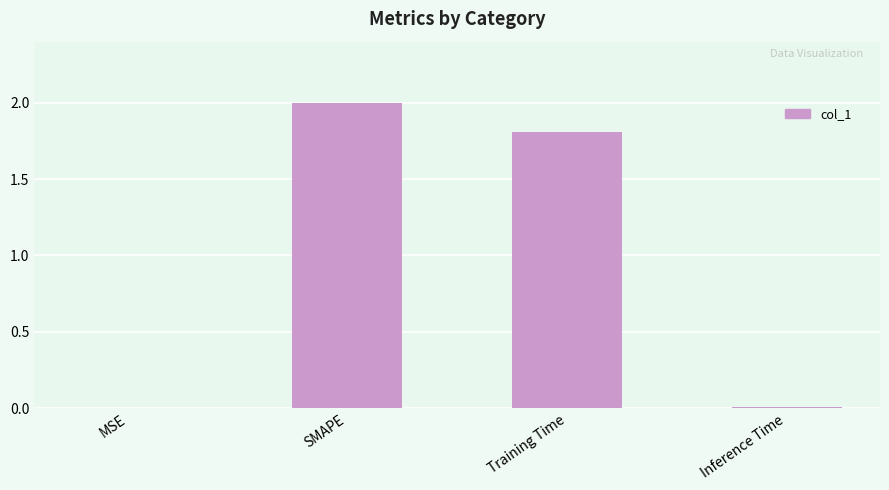

What is the change in value from MSE to SMAPE?

+2.0